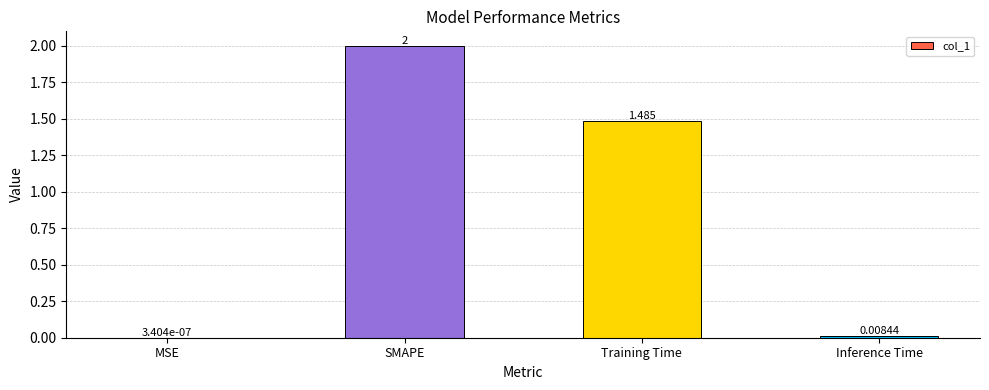

Is it true that the value at SMAPE is 2.0?

True